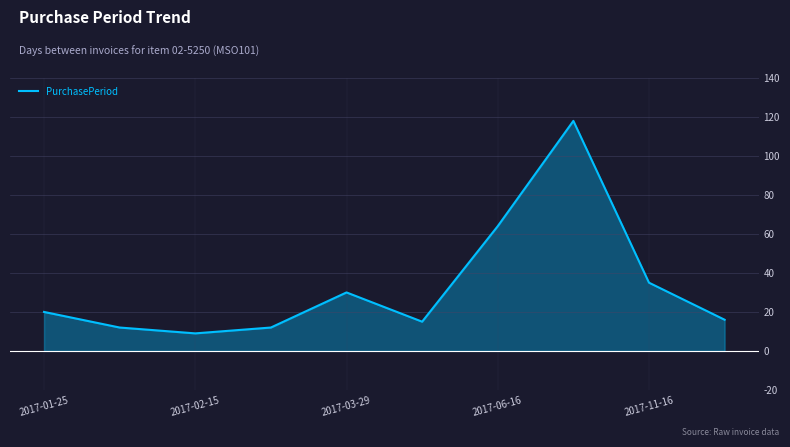

The PurchasePeriod series shows 64 at 2017-06-16. True or false?

True